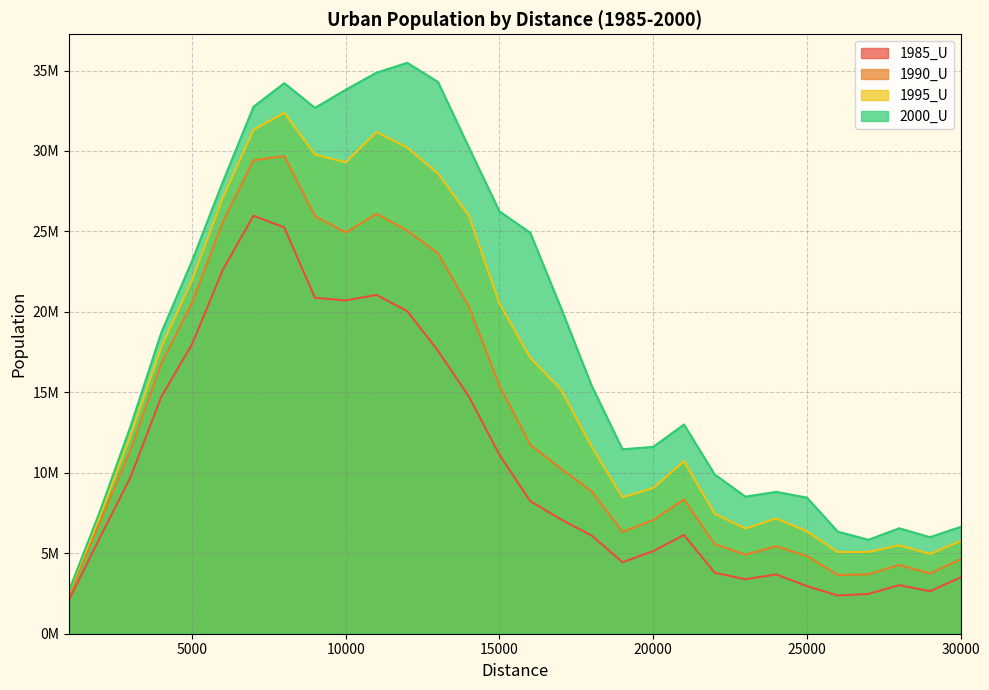

Does the chart display data point markers on the line(s)?

No